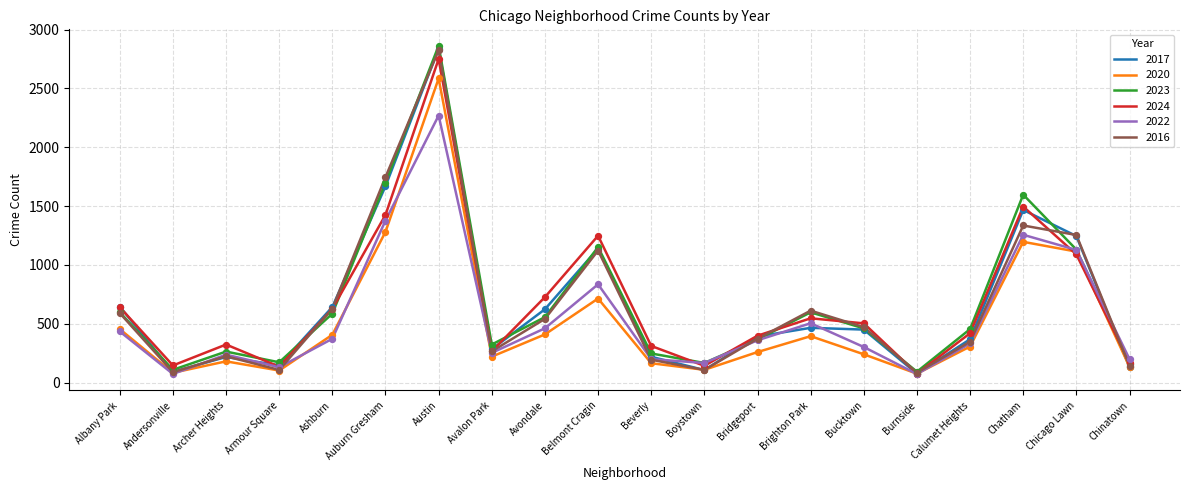

What are all the series names shown in the legend?

2017, 2020, 2023, 2024, 2022, 2016